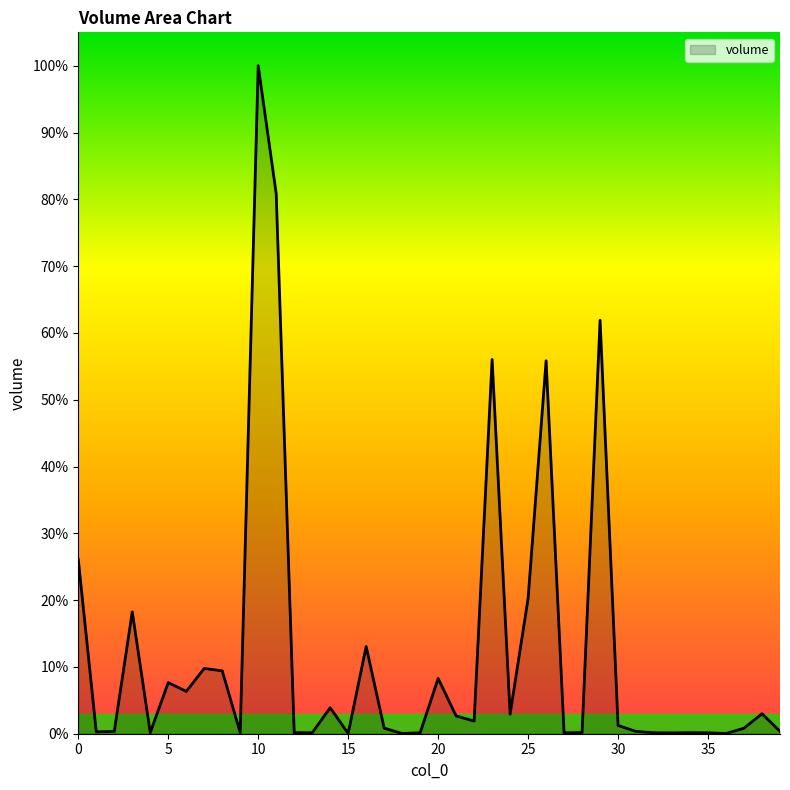

Rank the categories by value from lowest to highest.

18, 36, 15, 33, 13, 19, 27, 35, 32, 9, 12, 34, 4, 28, 1, 2, 31, 39, 37, 17, 30, 22, 21, 24, 38, 14, 6, 5, 20, 8, 7, 16, 3, 25, 0, 26, 23, 29, 11, 10